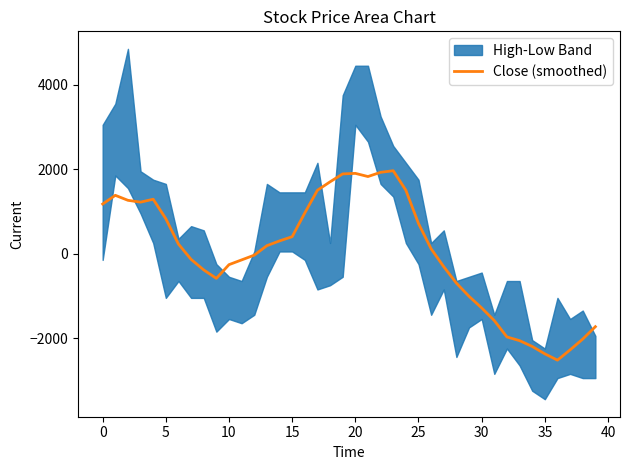

Which label corresponds to the smallest value in the chart?

36